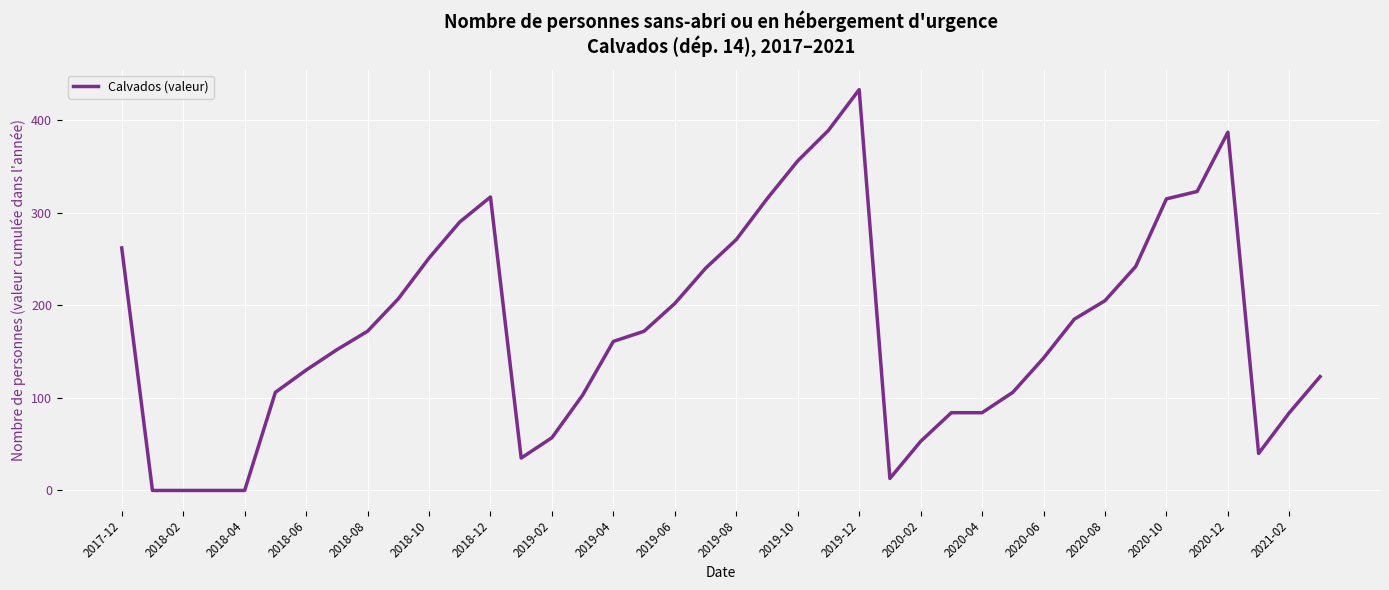

What is the maximum value shown in the chart?

433